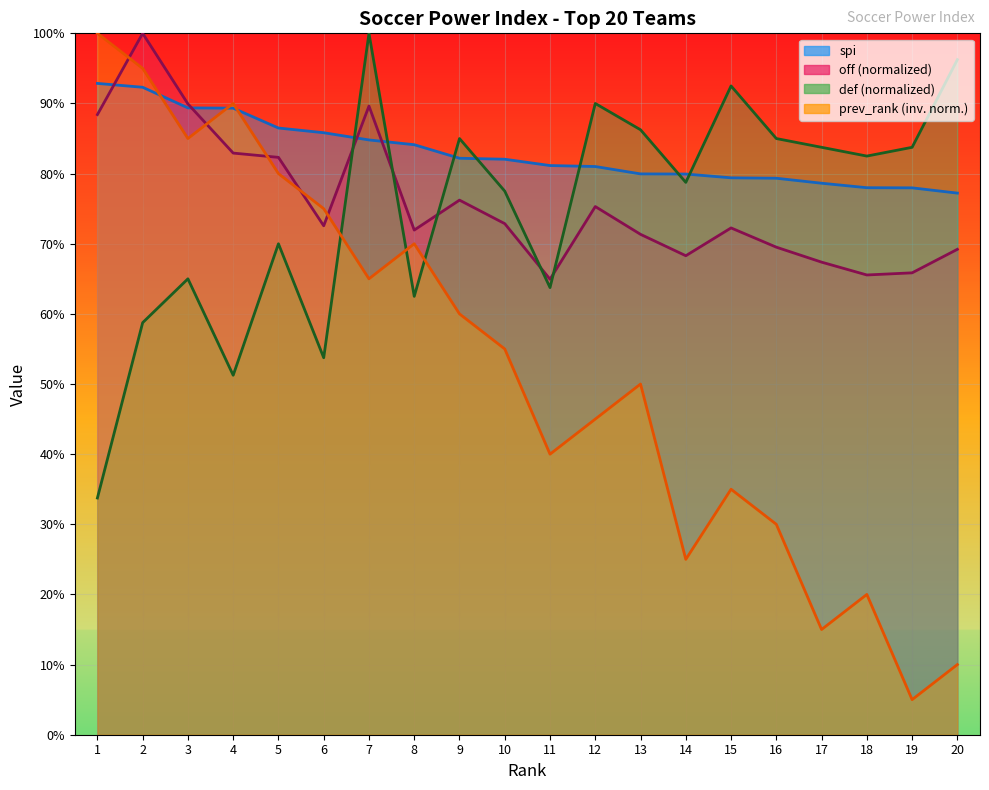

At which category does the chart reach its peak across all series?

2